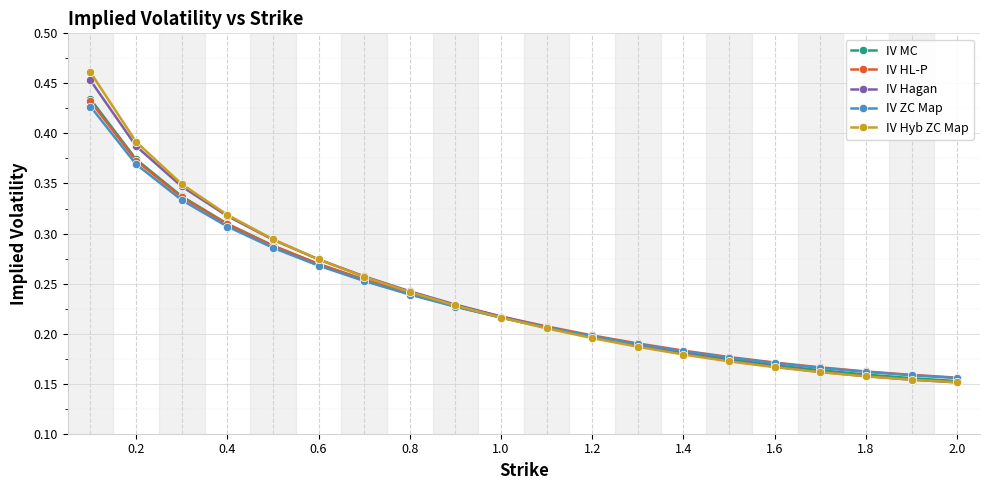

Which series has the widest spread of values?

IV Hyb ZC Map